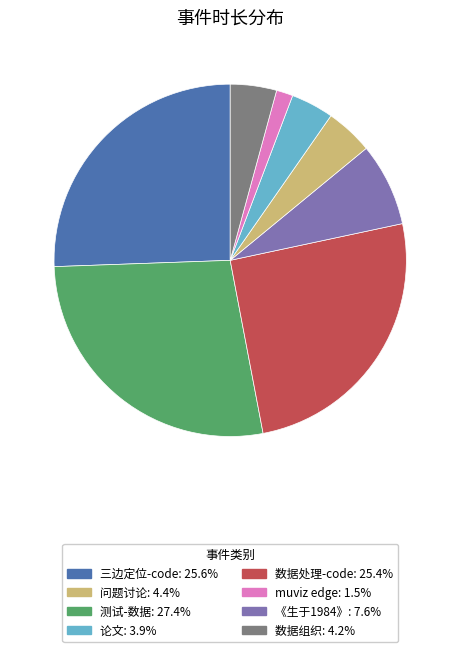

Is there any slice that represents more than half of the pie?

No